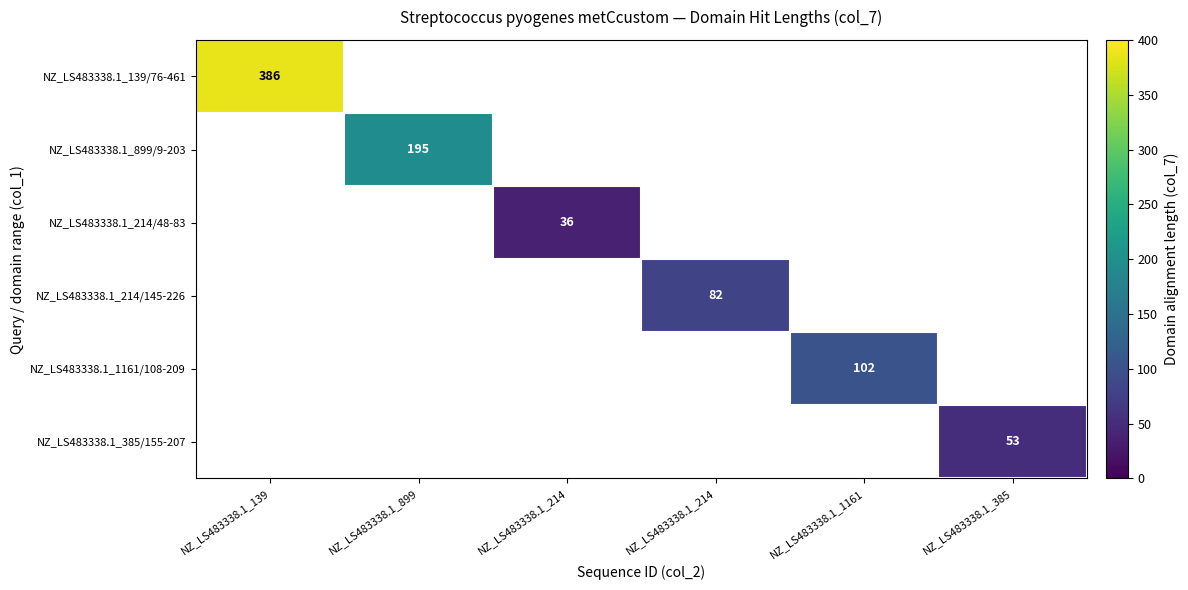

What is the maximum value shown in the chart?

386.0